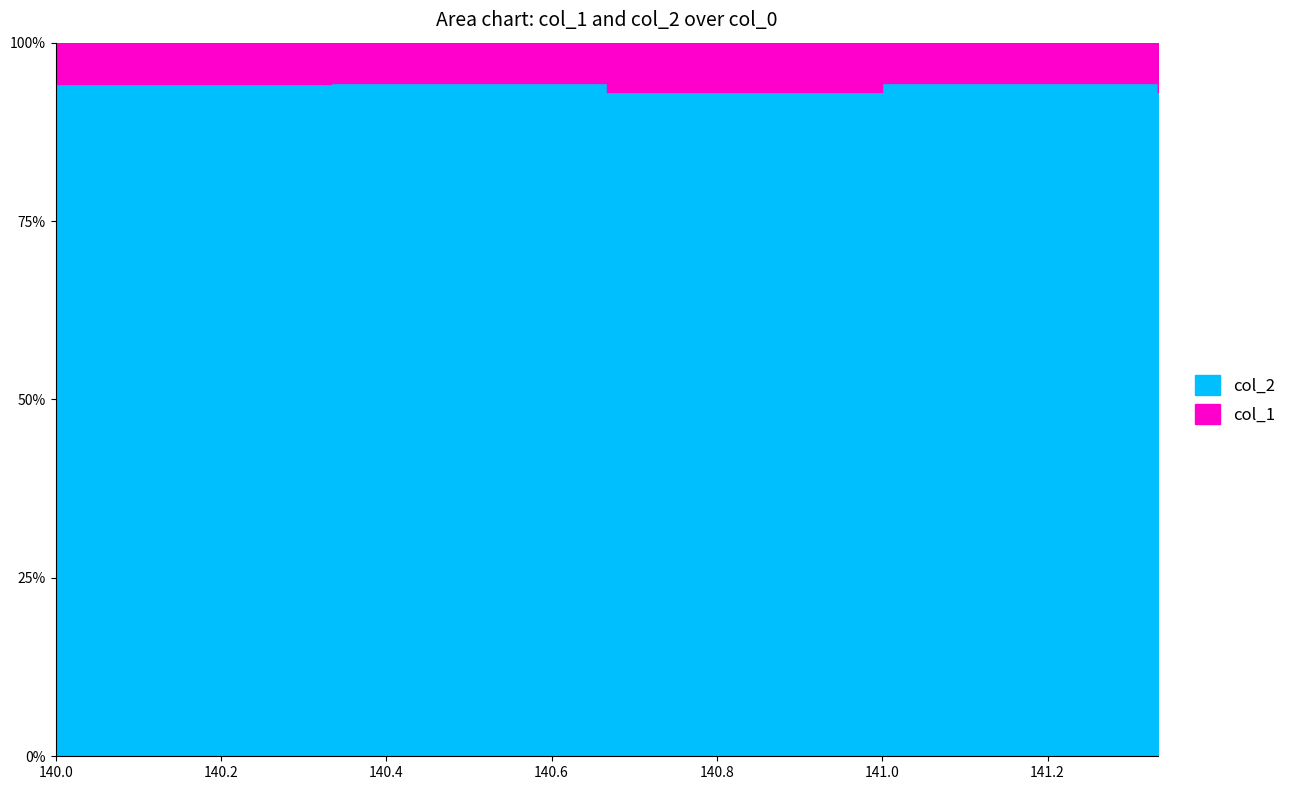

True or false: col_2 and col_1 intersect in this chart.

False